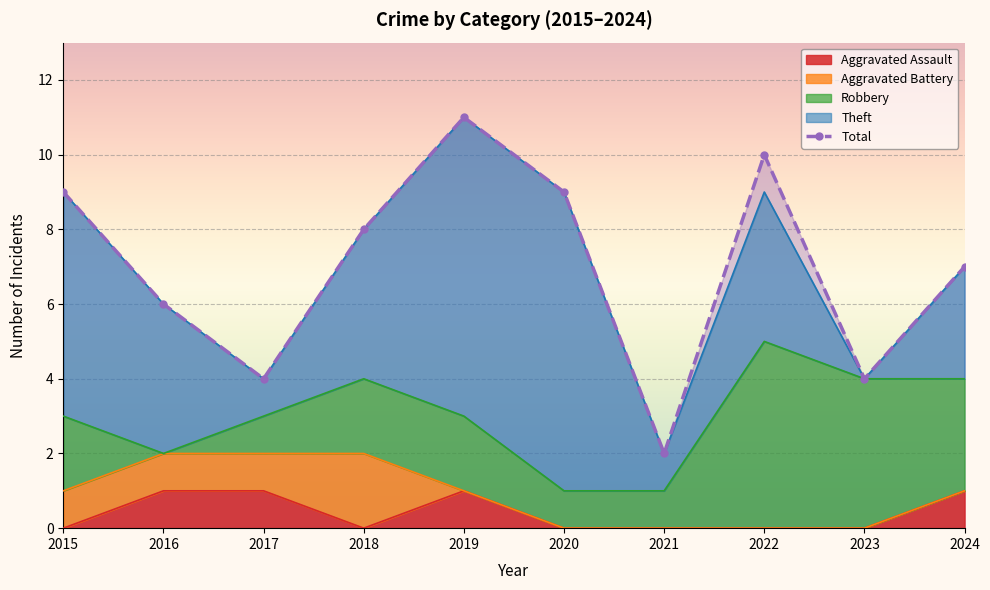

What is the sum of the values at 2022 and 2023?

14